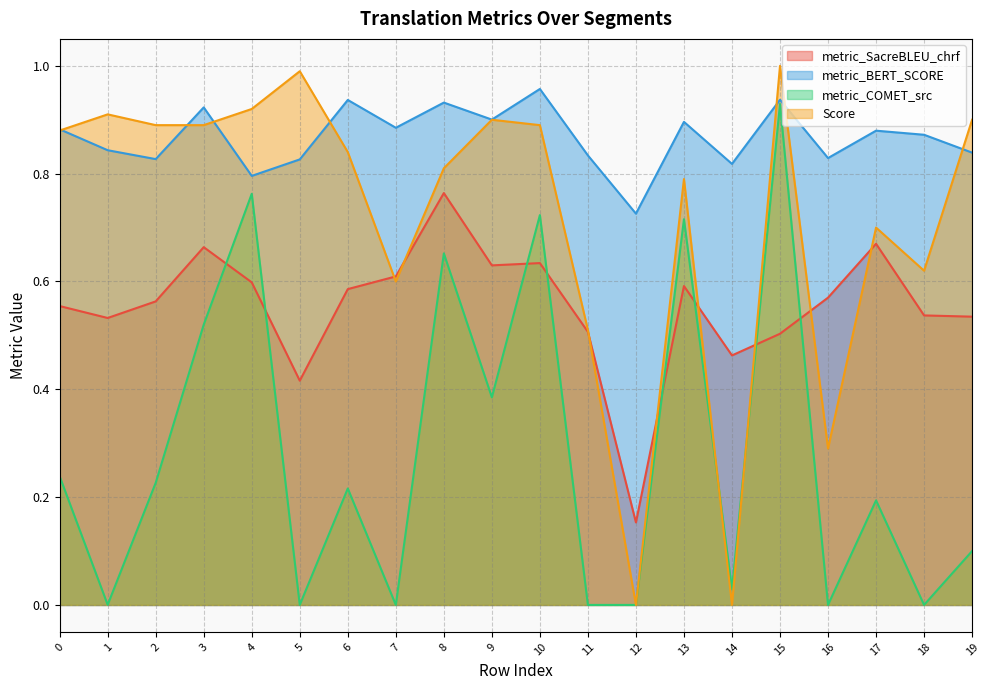

At 7, list the series in order from largest to smallest.

metric_BERT_SCORE, metric_SacreBLEU_chrf, Score, metric_COMET_src